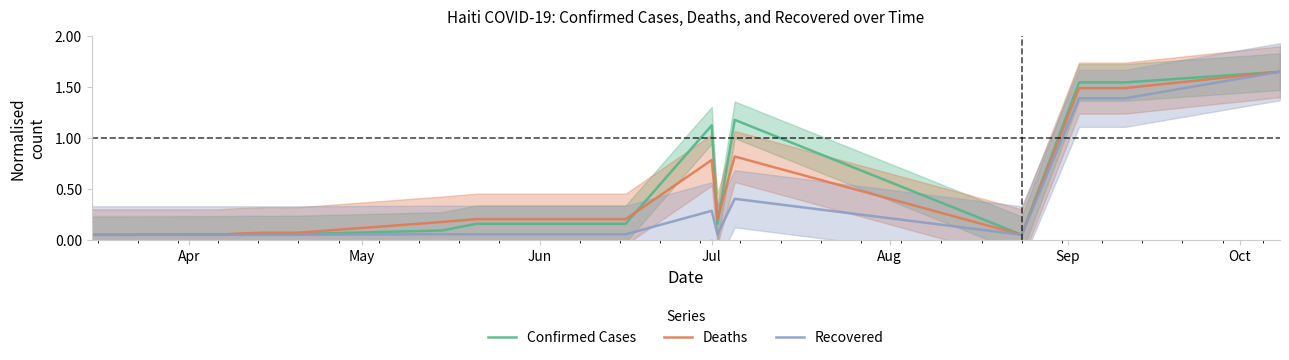

How many lines are shown in the chart?

3